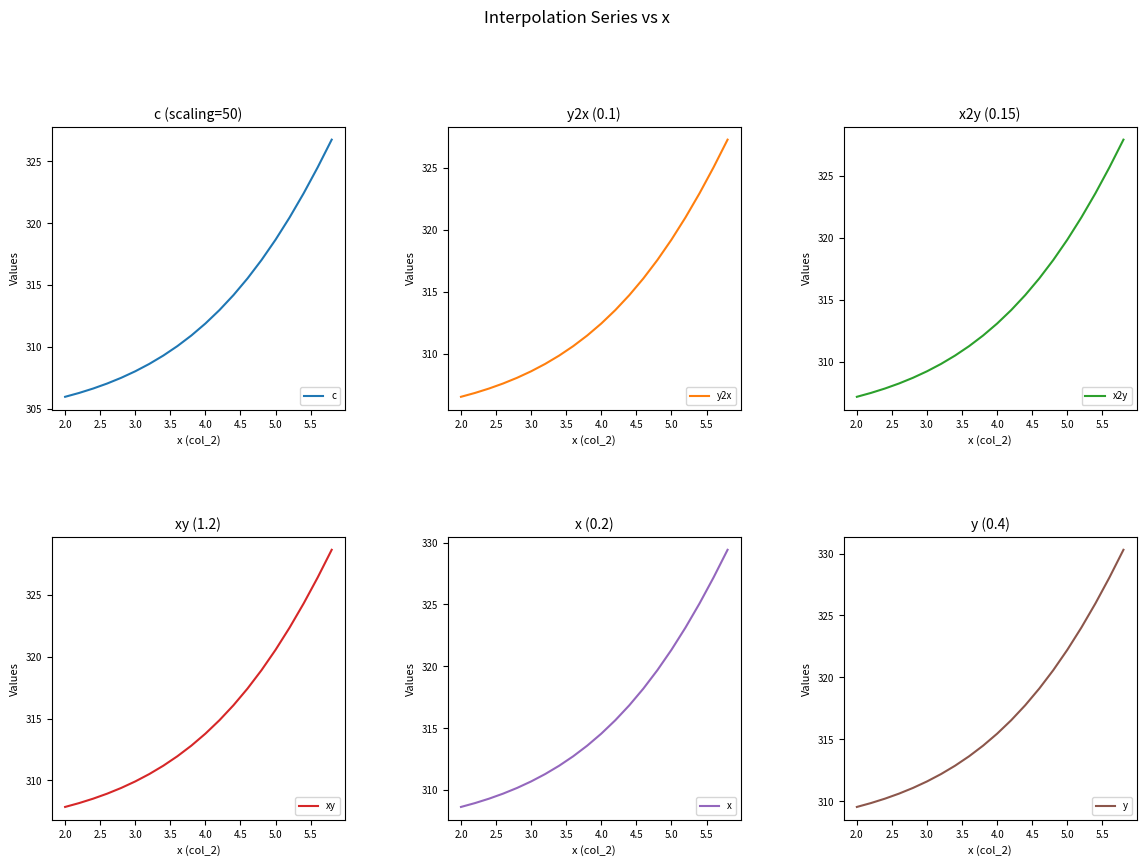

Reading left to right, extract all data points from this chart.

c: 306.0	306.3	306.7	307.1	307.5	308.1	308.7	309.3	310.1	310.9	311.9	313.0	314.2	315.6	317.0	318.7	320.5	322.4	324.5	326.8
y2x: 306.5	306.9	307.2	307.6	308.1	308.6	309.2	309.9	310.6	311.5	312.5	313.5	314.8	316.1	317.6	319.2	321.0	323.0	325.1	327.3
x2y: 307.2	307.5	307.8	308.2	308.7	309.2	309.8	310.5	311.3	312.1	313.1	314.2	315.4	316.7	318.2	319.8	321.6	323.6	325.7	327.9
xy: 307.9	308.2	308.5	308.9	309.4	309.9	310.5	311.2	312.0	312.8	313.8	314.9	316.1	317.4	318.9	320.5	322.3	324.3	326.4	328.6
x: 308.7	309.0	309.3	309.7	310.2	310.7	311.3	312.0	312.7	313.6	314.6	315.7	316.9	318.2	319.7	321.3	323.1	325.1	327.2	329.4
y: 309.5	309.9	310.2	310.6	311.1	311.6	312.2	312.9	313.6	314.5	315.5	316.5	317.8	319.1	320.6	322.2	324.0	326.0	328.1	330.3